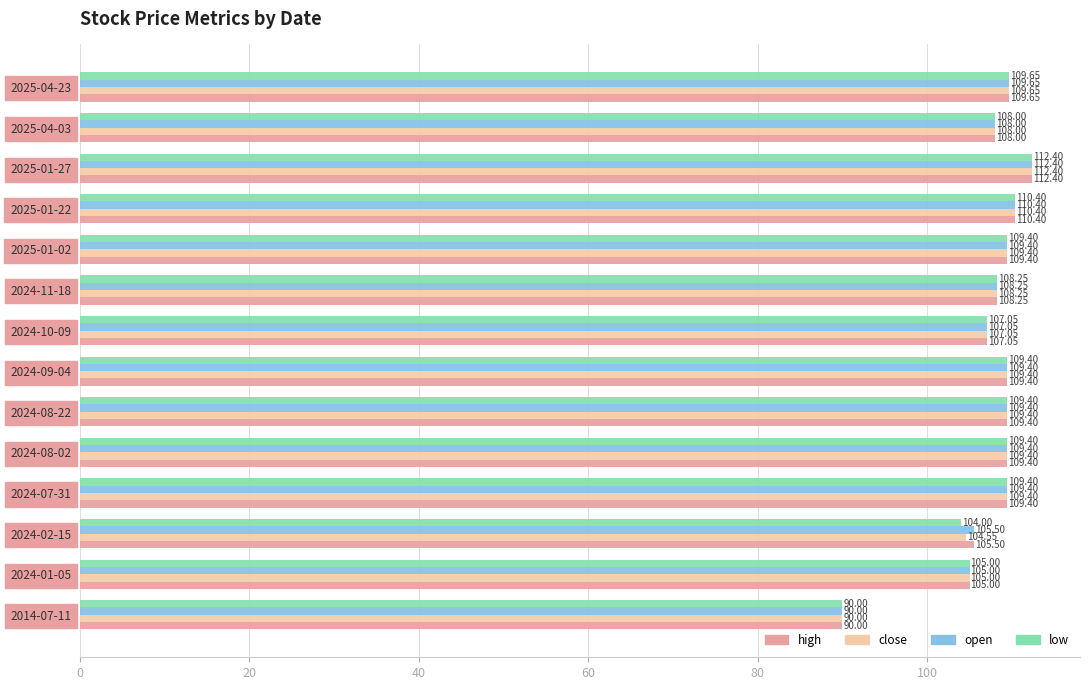

What is the difference between the maximum and minimum values in the low series?

22.4